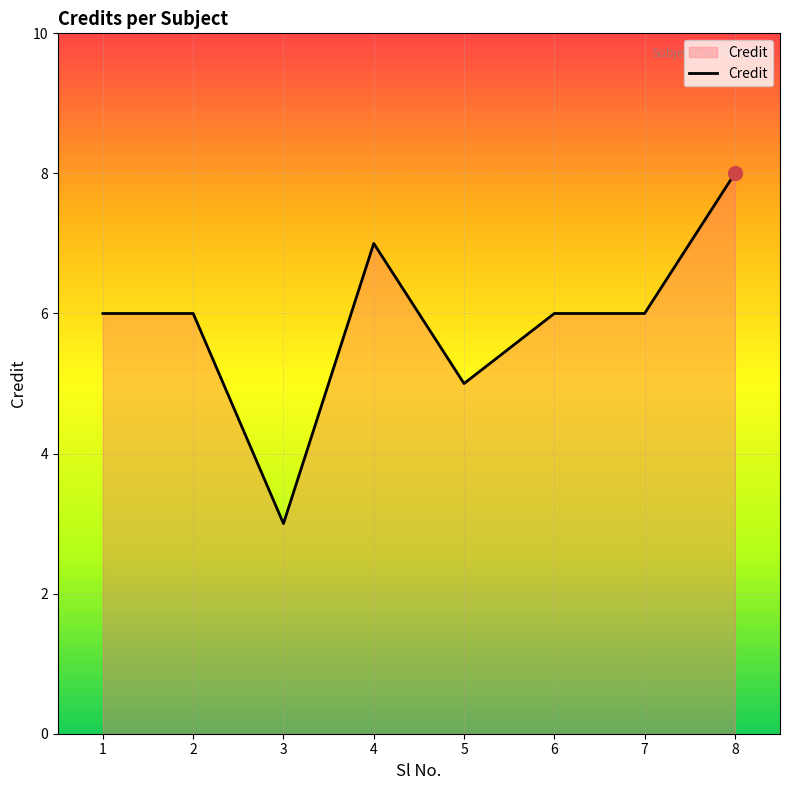

What is the difference between the maximum and minimum values?

5